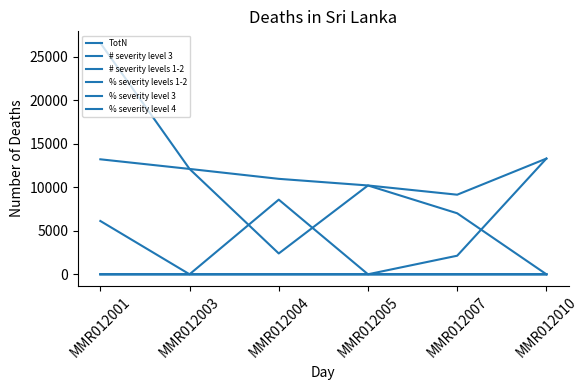

At which label does TotN first exceed 12102?

MMR012001